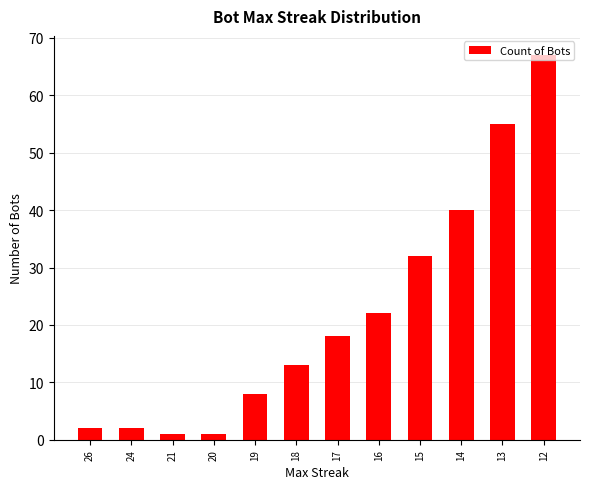

What is the difference between the values at 21 and 15?

31